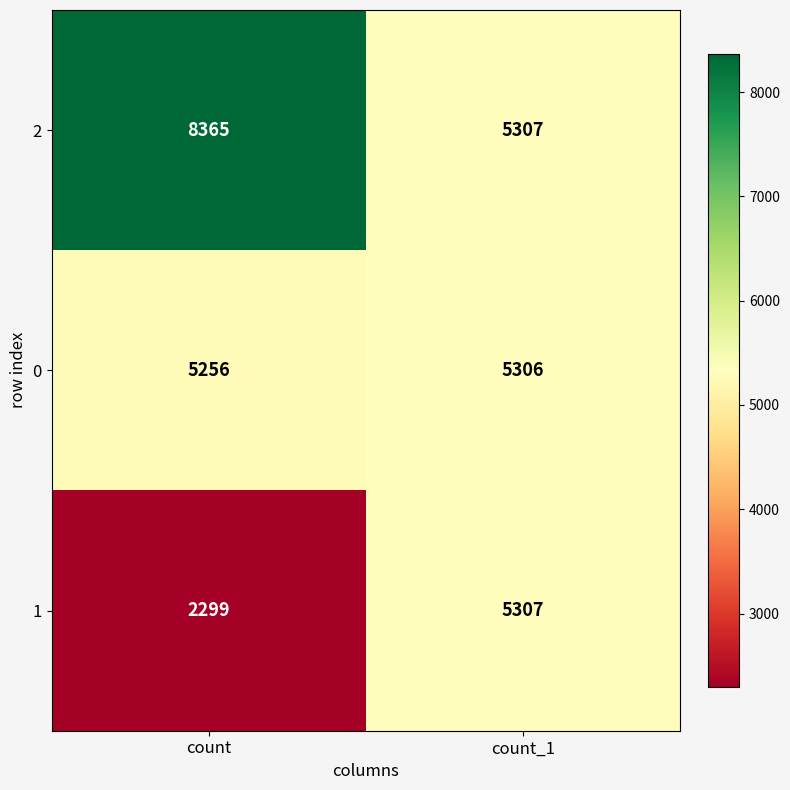

Where is 0 nearest to the value 5281?

count